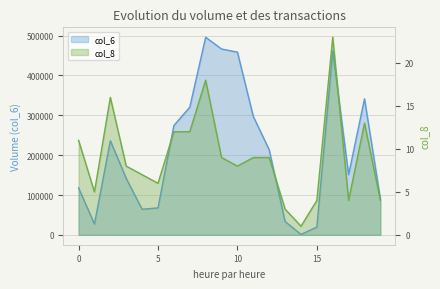

How many data points in col_6 are above 213710?

9